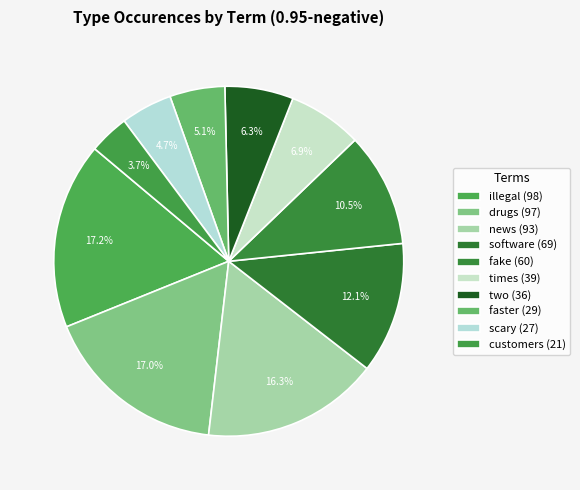

Count the number of slices in the pie.

10